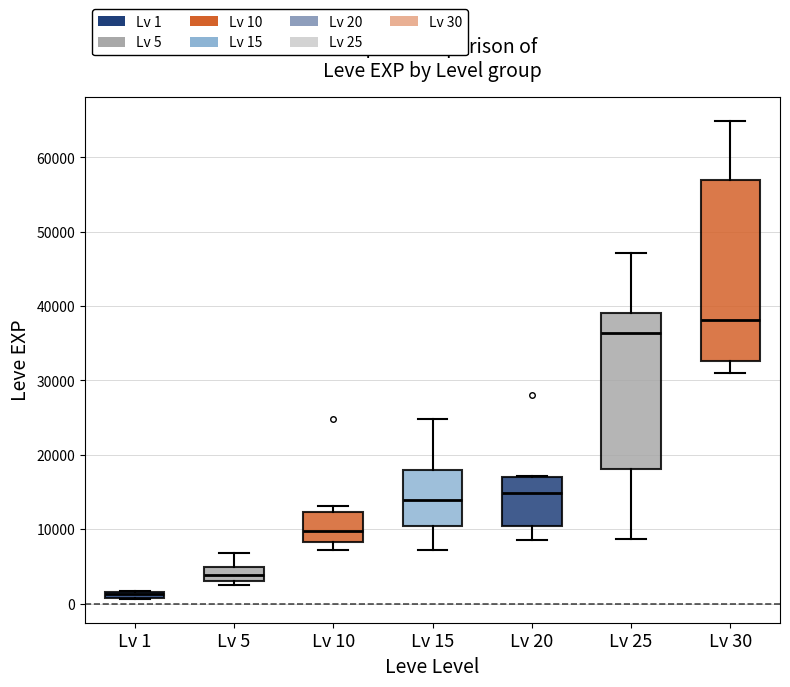

Where does the lower whisker of the box for Lv 25 end on the y-axis? The values are not printed on the chart, so give them approximately, as read against the axis.

9000